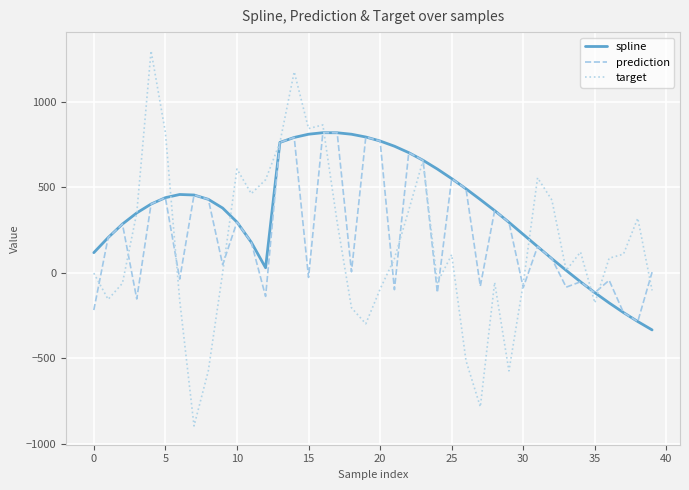

Which series has the largest total across all categories?

spline